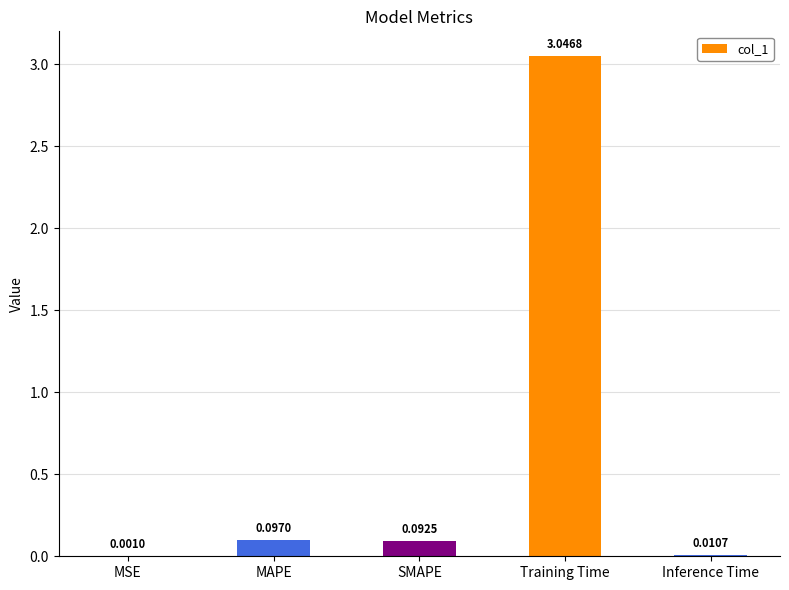

Does the chart contain stacked bars?

No